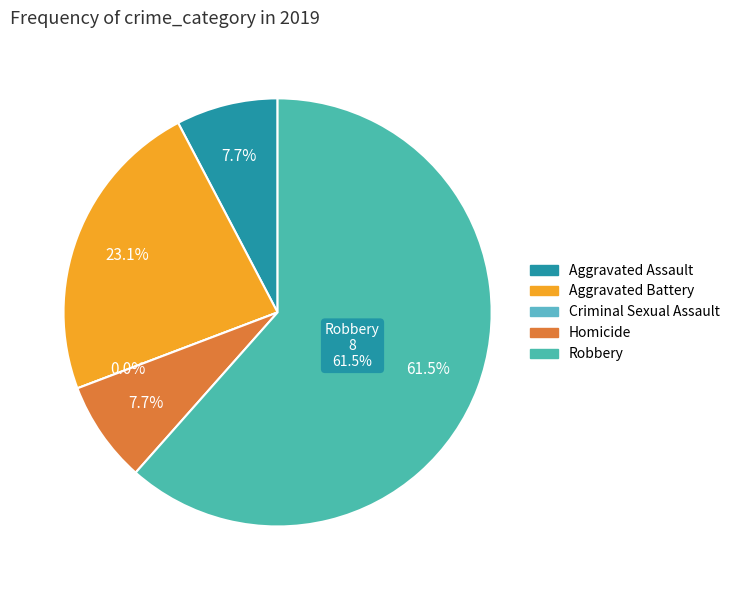

What is the largest slice in the pie chart?

Robbery